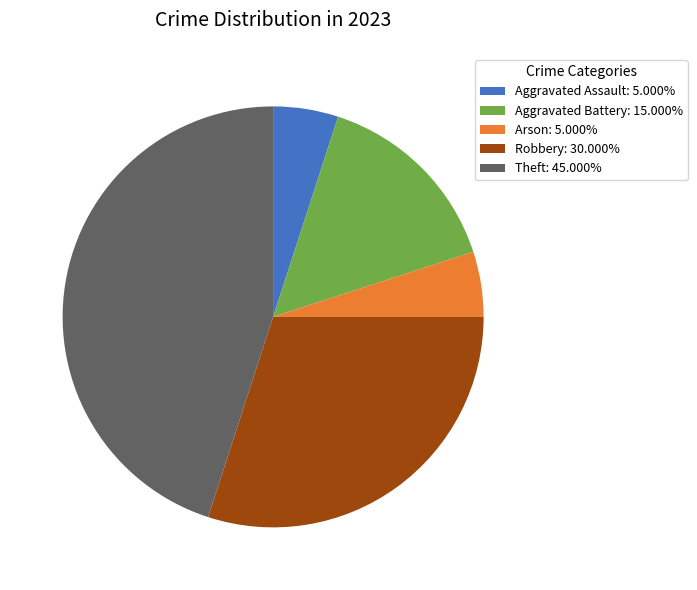

Combined, do Aggravated Assault: 5.000% and Arson: 5.000% account for over 50%?

No